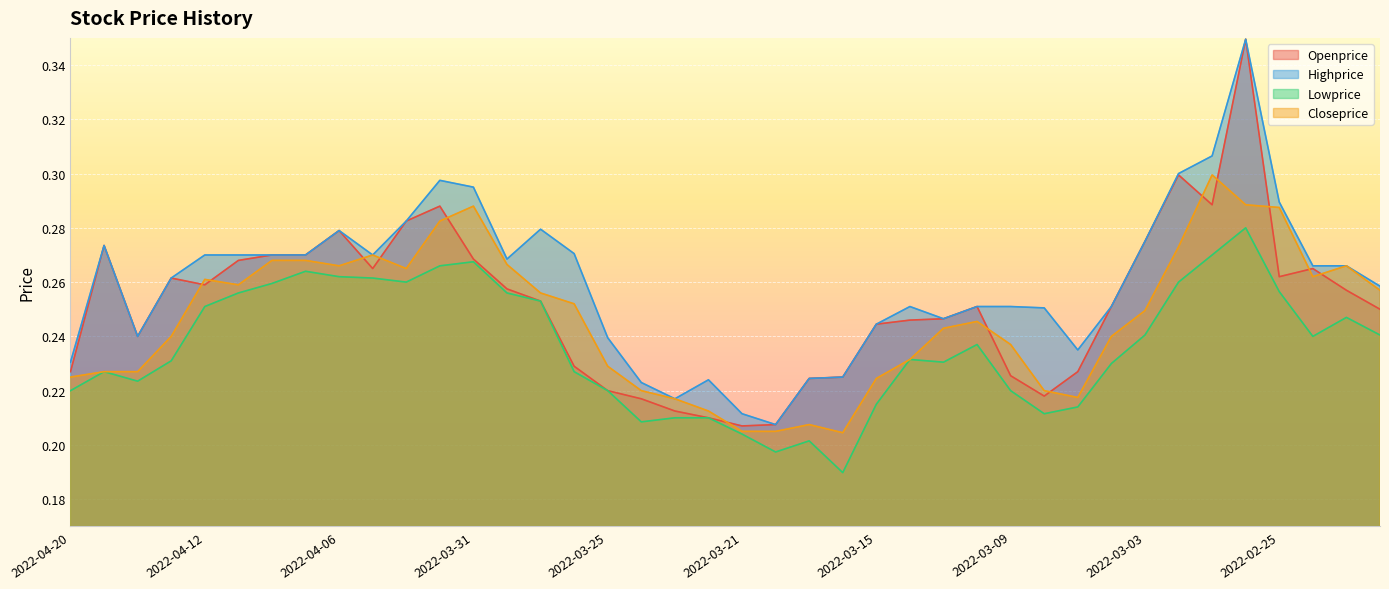

At which label does Highprice reach its peak?

2022-02-28